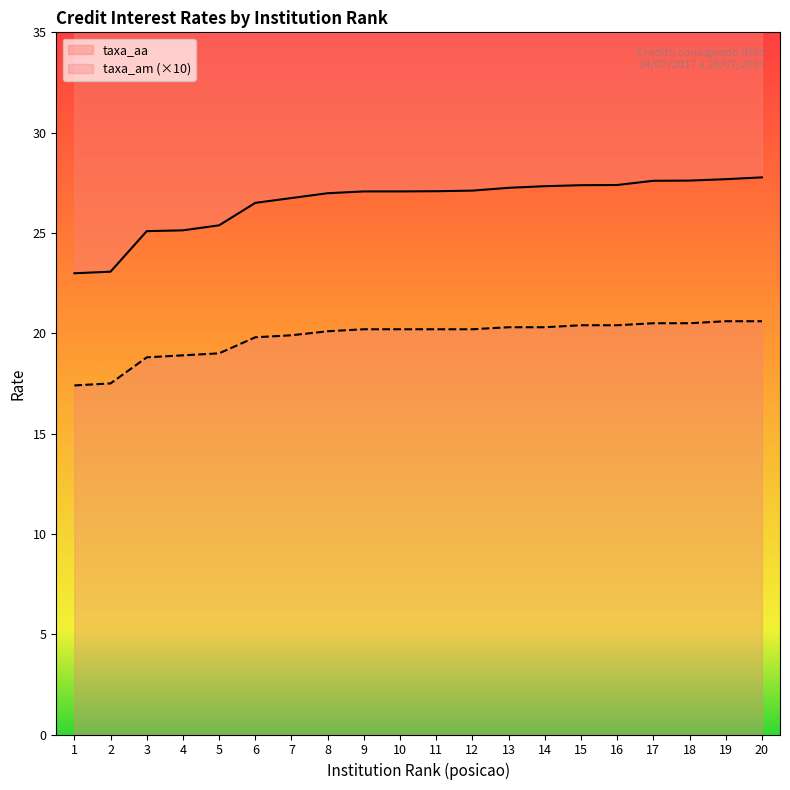

How many data points does each series have?

20